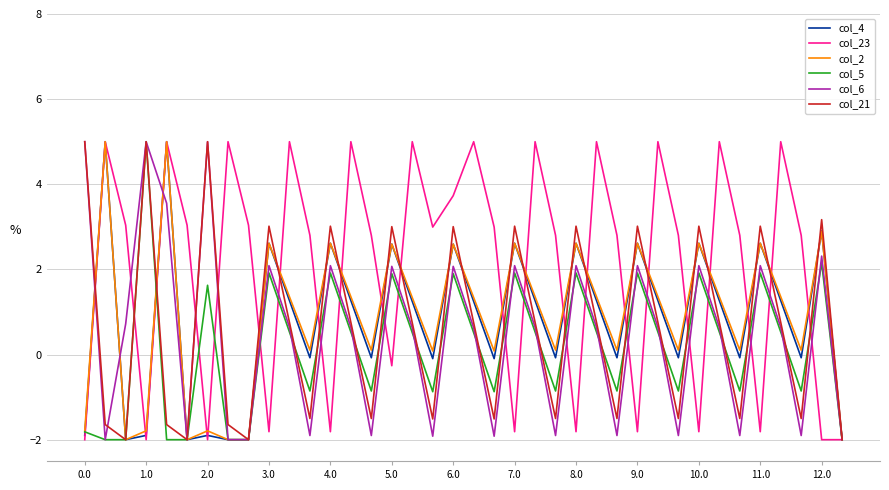

What is the minimum value for col_4?

-2.0